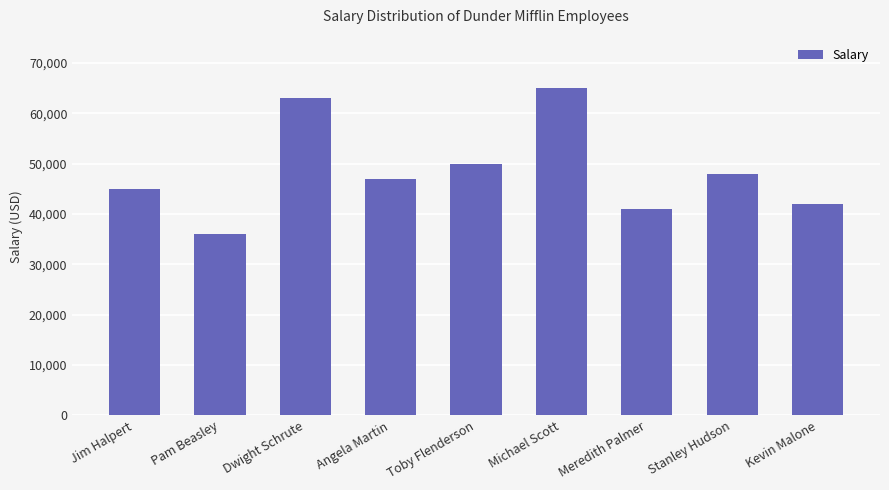

Reading right to left, list all the values displayed in this chart.

Kevin Malone=42000	Stanley Hudson=48000	Meredith Palmer=41000	Michael Scott=65000	Toby Flenderson=50000	Angela Martin=47000	Dwight Schrute=63000	Pam Beasley=36000	Jim Halpert=45000